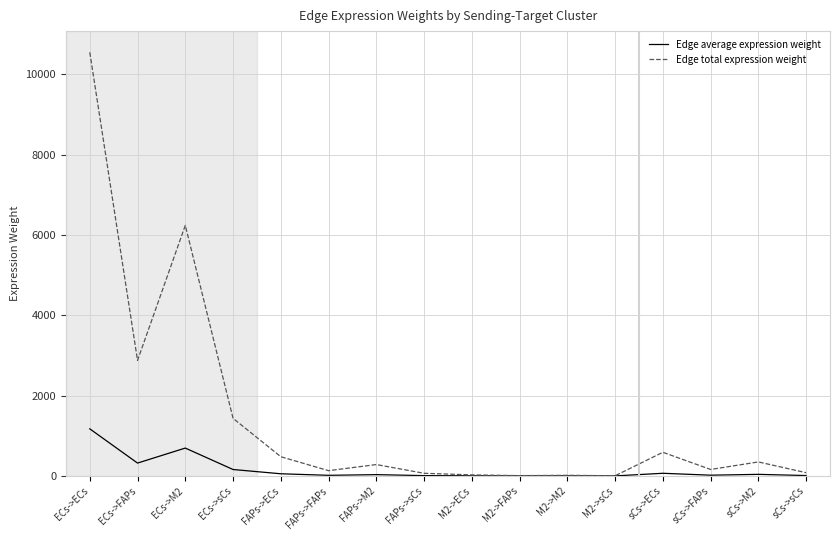

What are all the series names shown in the legend?

Edge average expression weight, Edge total expression weight